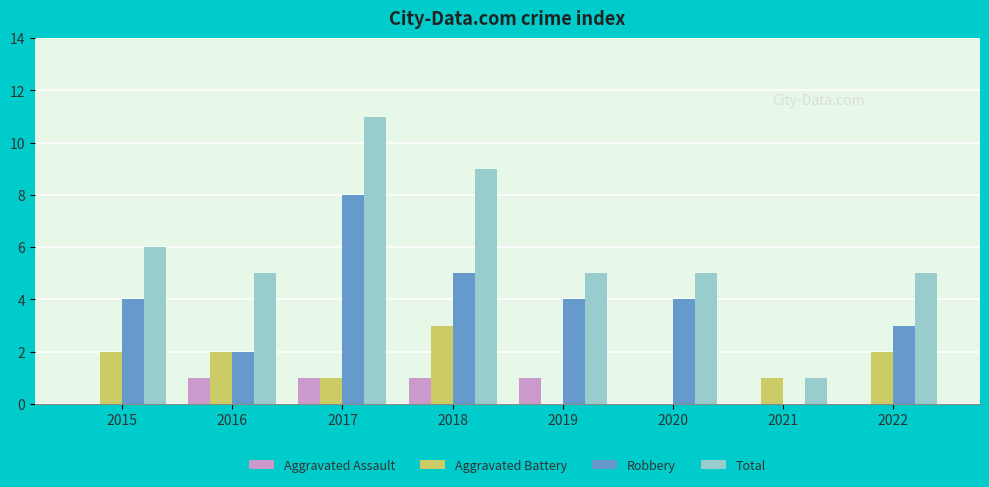

What is the maximum value shown in the chart?

11